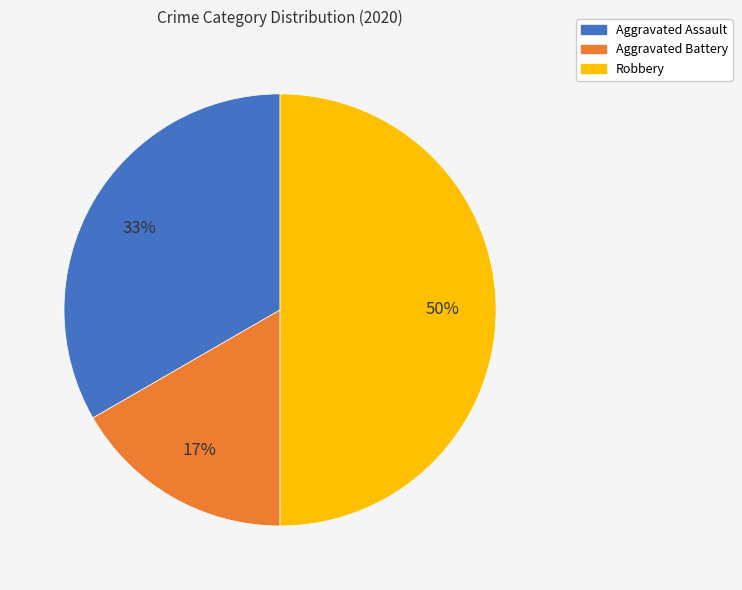

Count the number of slices in the pie.

3